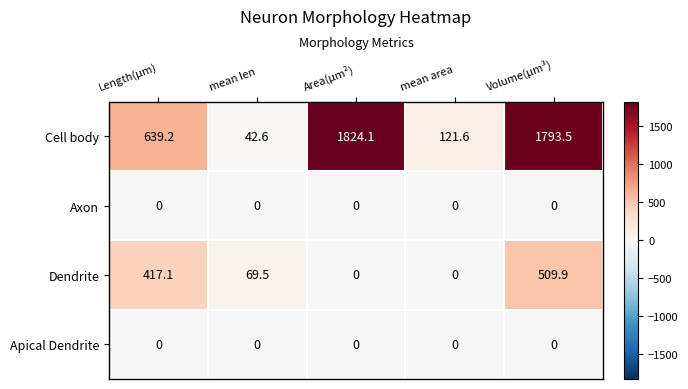

What is the total value across all series at Length(µm)?

1056.3